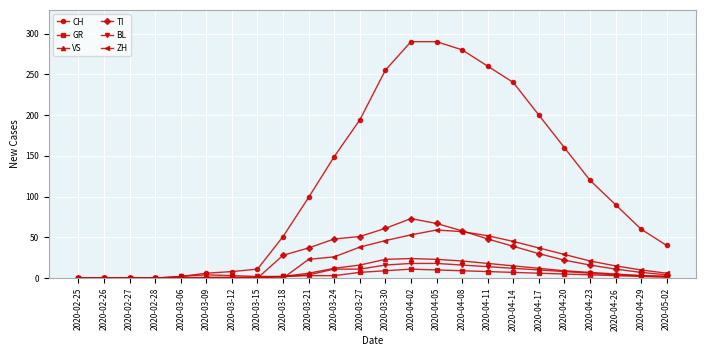

What is the label of the 23rd point from the left?

2020-04-29